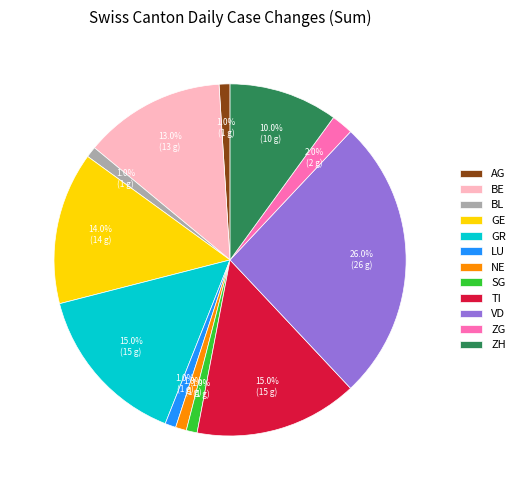

What is the total percentage of SG and GE?

15.0%